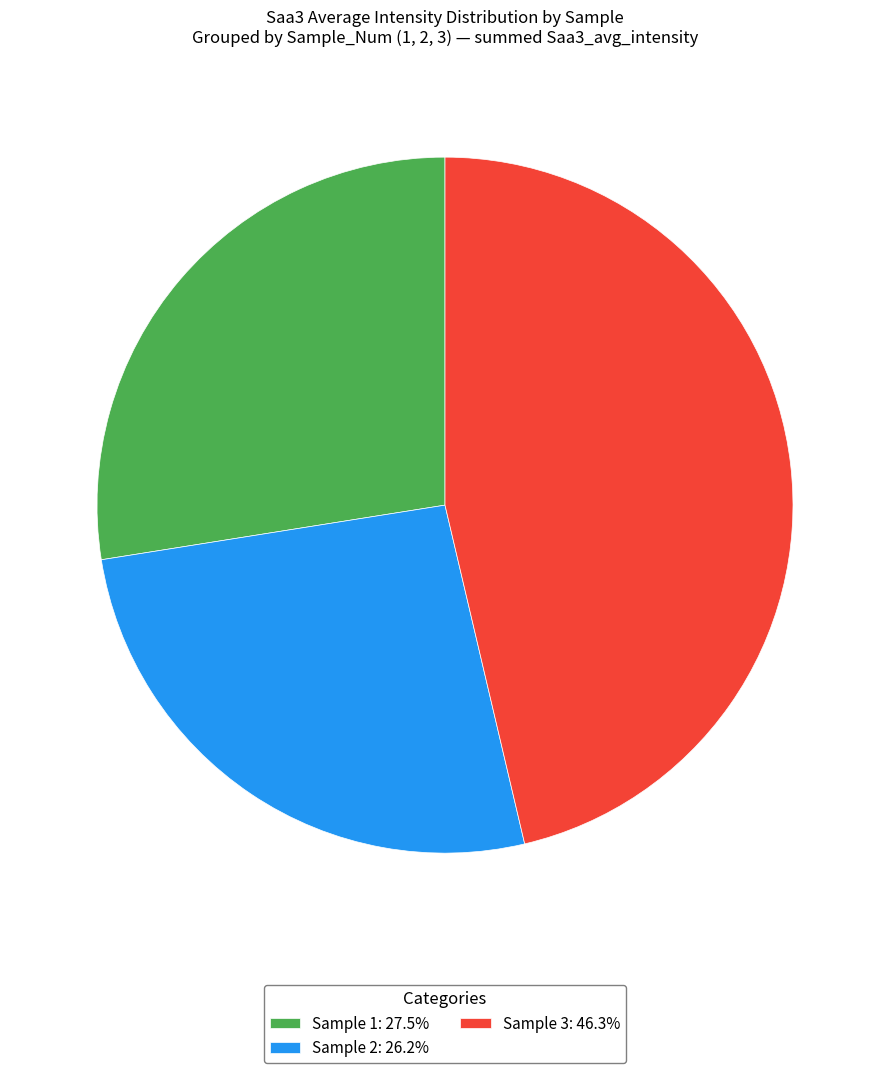

Approximately how many times larger is the value at Sample 3: 46.3% compared to Sample 1: 27.5%?

1.7